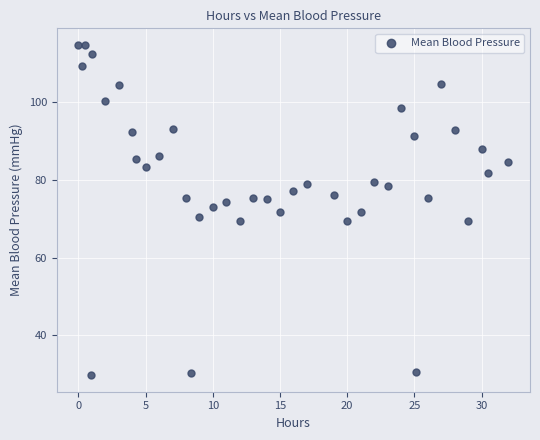

What is the range of X values (max minus min)?

32.0